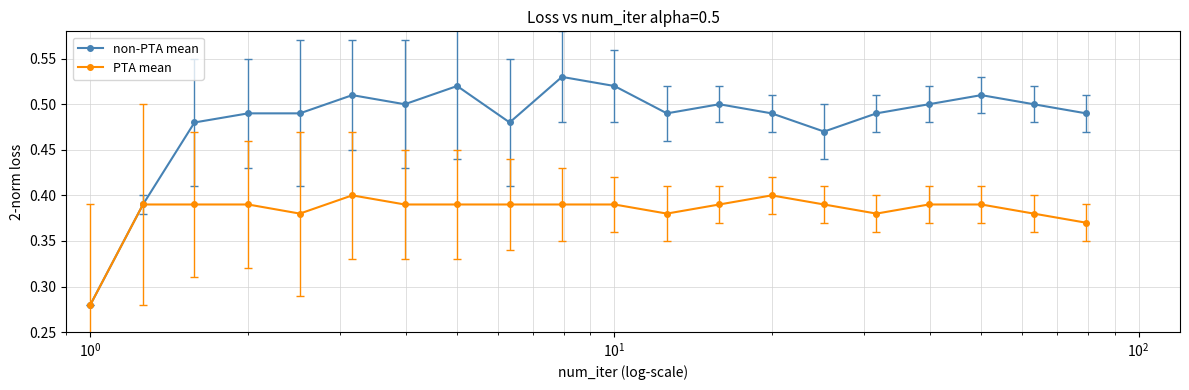

Rank the series by their average value, from lowest to highest.

PTA mean, non-PTA mean